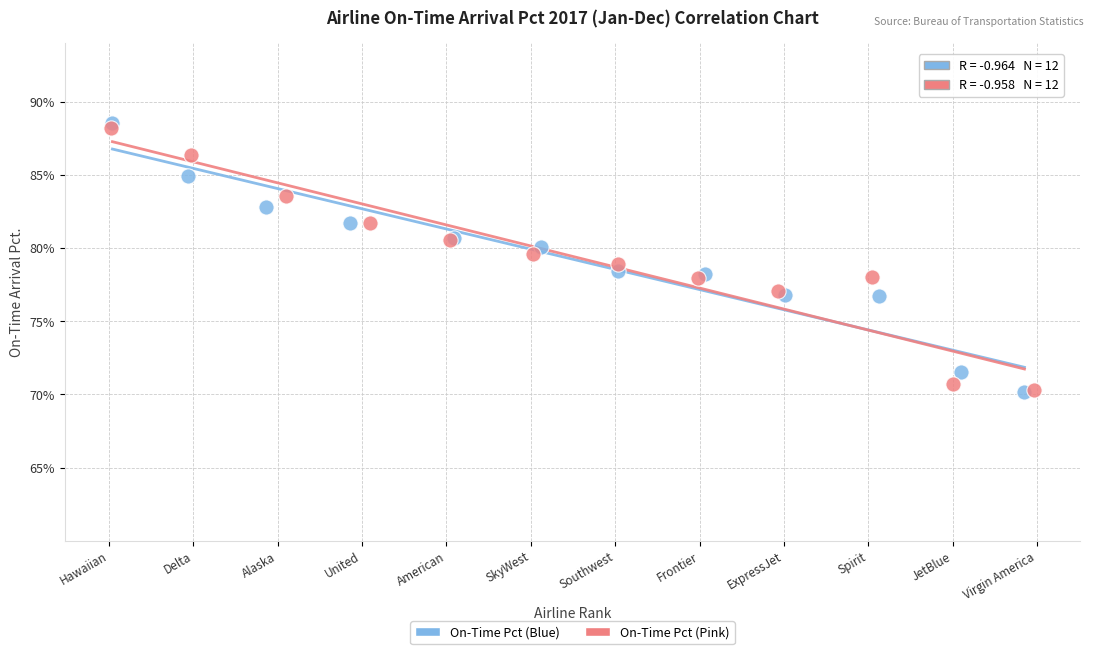

What are all the series names shown in the legend?

On-Time Pct (Blue), On-Time Pct (Pink)